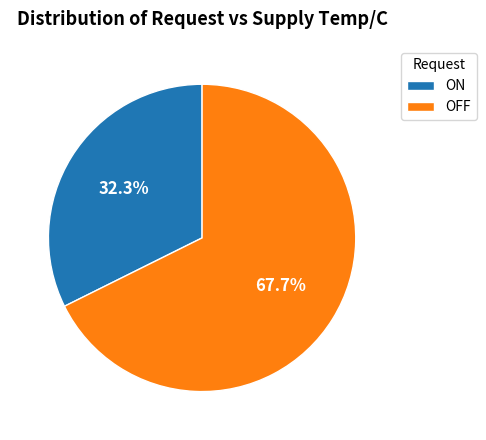

The ON slice represents 40% of the pie. True or false?

False